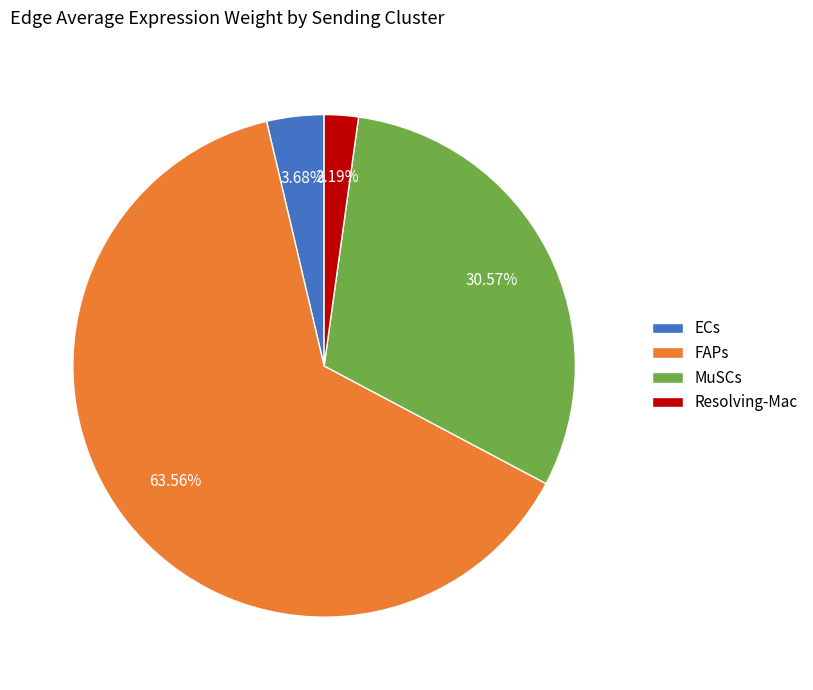

What is the ratio of the value at MuSCs to the value at ECs?

8.3